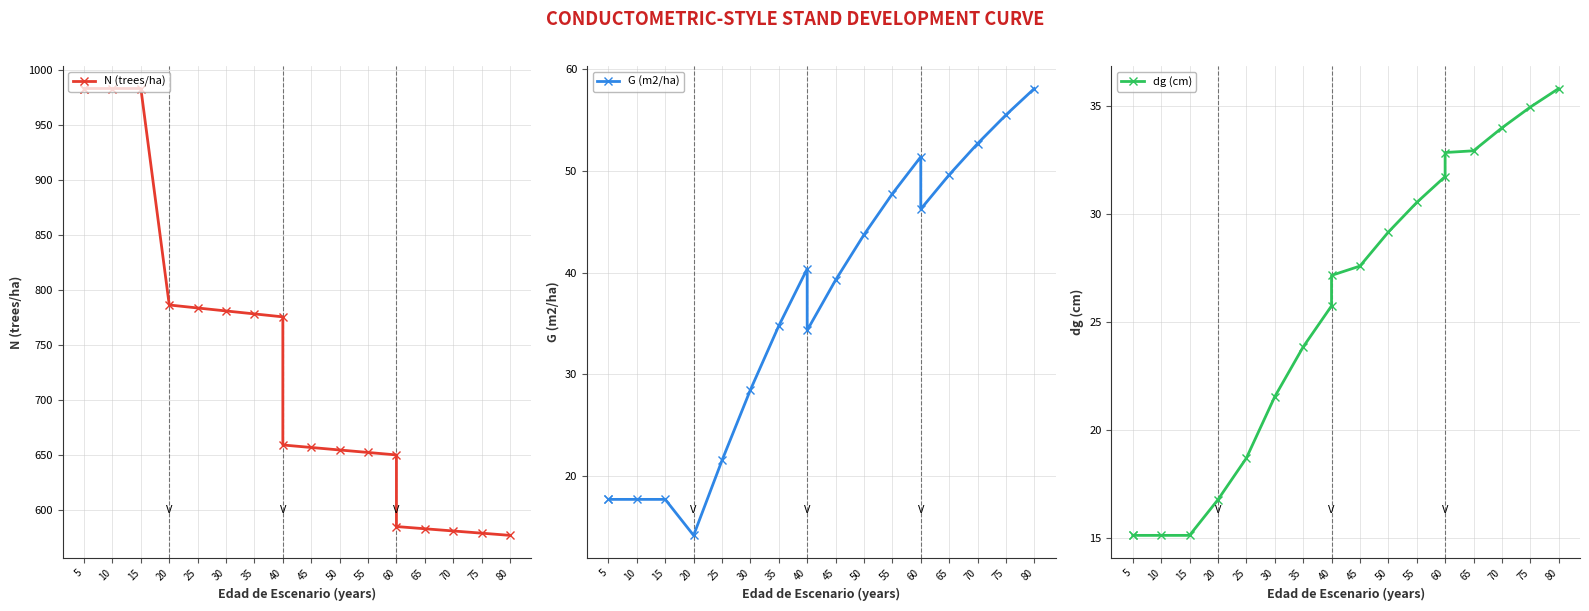

What is the average value of the G (m2/ha) series?

36.2